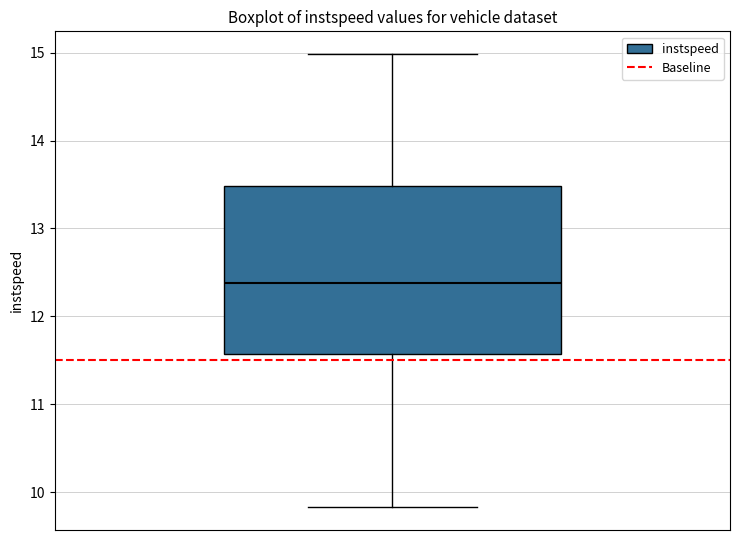

Read this box plot against the y-axis: the position of the median line, the range covered by the box, and the ends of both whiskers. The values are not printed on the chart, so give them approximately, as read against the axis.

median 12.4, box 11.6 to 13.5, whiskers 9.8 to 15.0